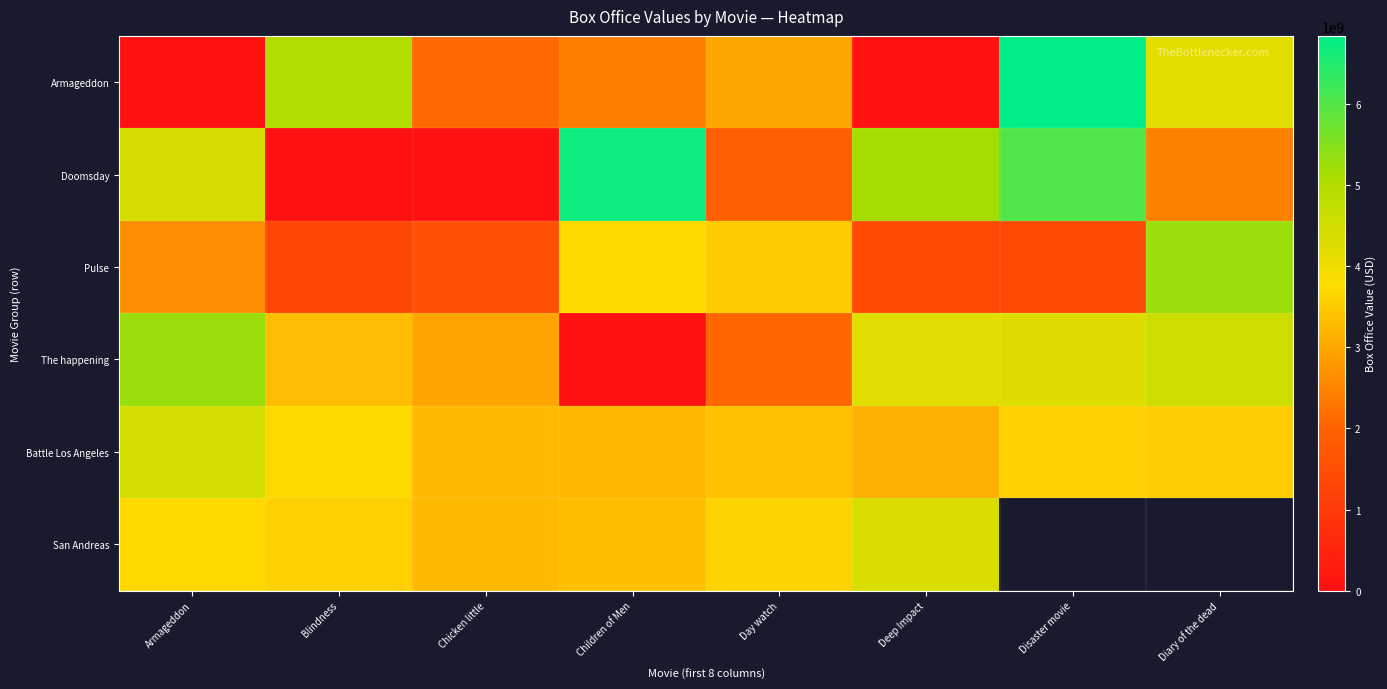

What is the approximate value of Battle Los Angeles at Blindness?

3700920952.4